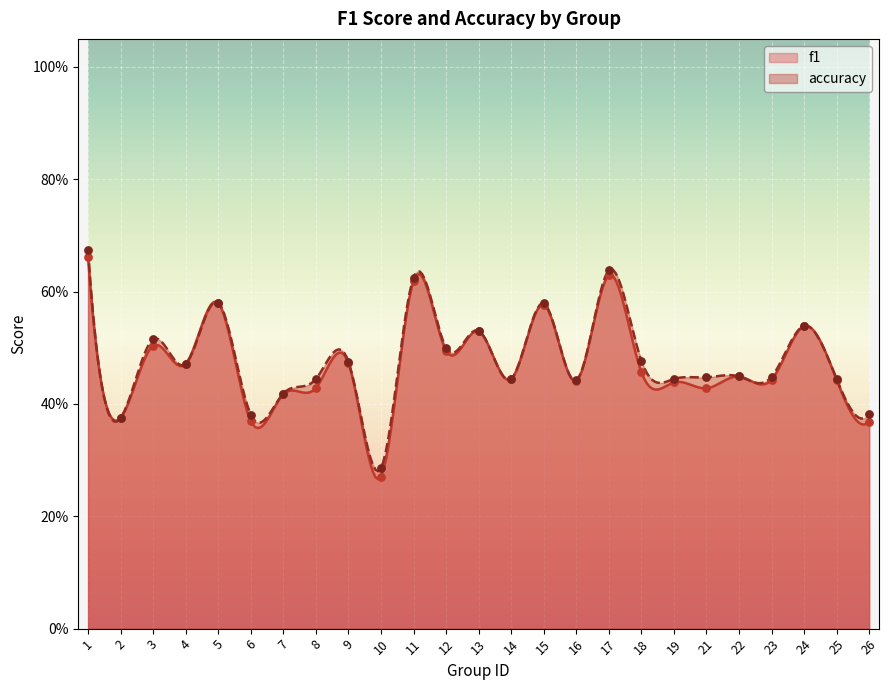

At how many categories does at least one series exceed 0?

25